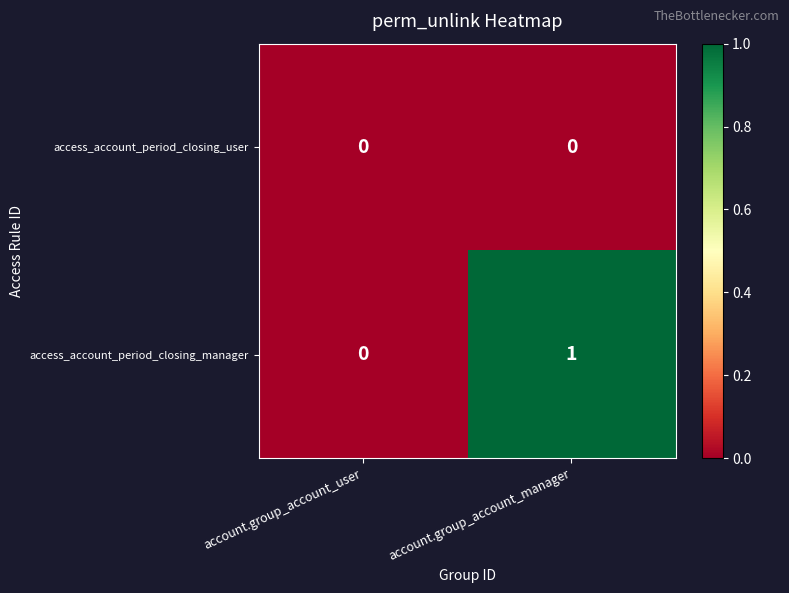

Rank the series by their average value, from highest to lowest.

access_account_period_closing_manager, access_account_period_closing_user